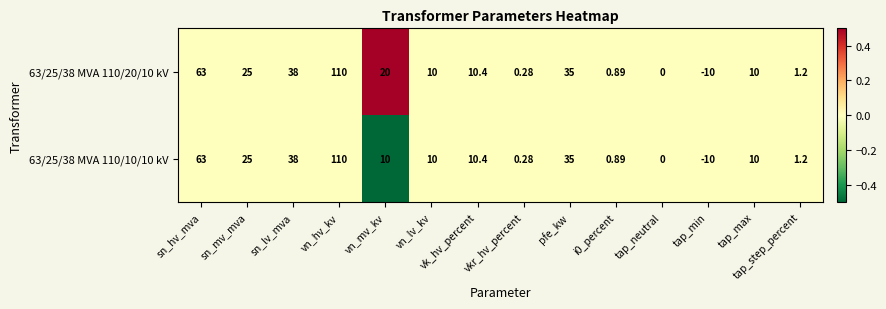

Where is 63/25/38 MVA 110/20/10 kV nearest to the value 50?

sn_lv_mva